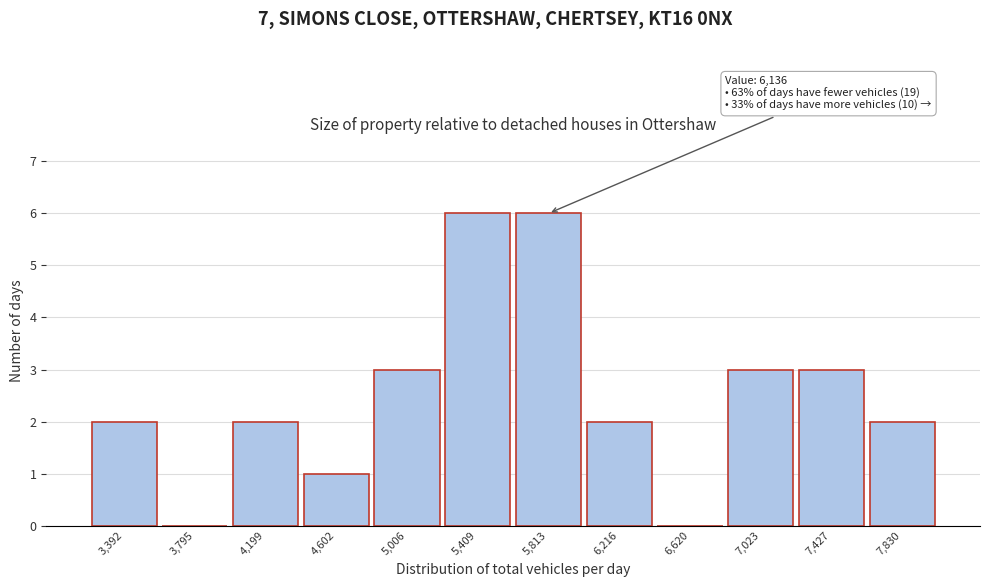

Reading right to left, extract all data points from this chart.

7,830=2	7,427=3	7,023=3	6,620=0	6,216=2	5,813=6	5,409=6	5,006=3	4,602=1	4,199=2	3,795=0	3,392=2